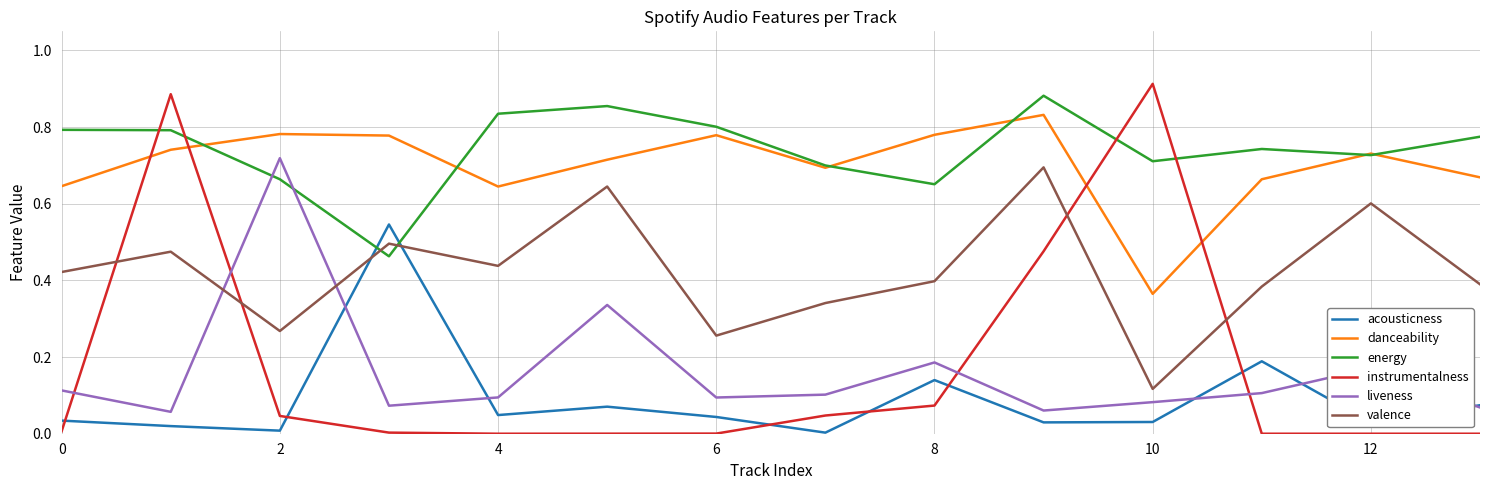

Which series has the widest spread of values?

instrumentalness